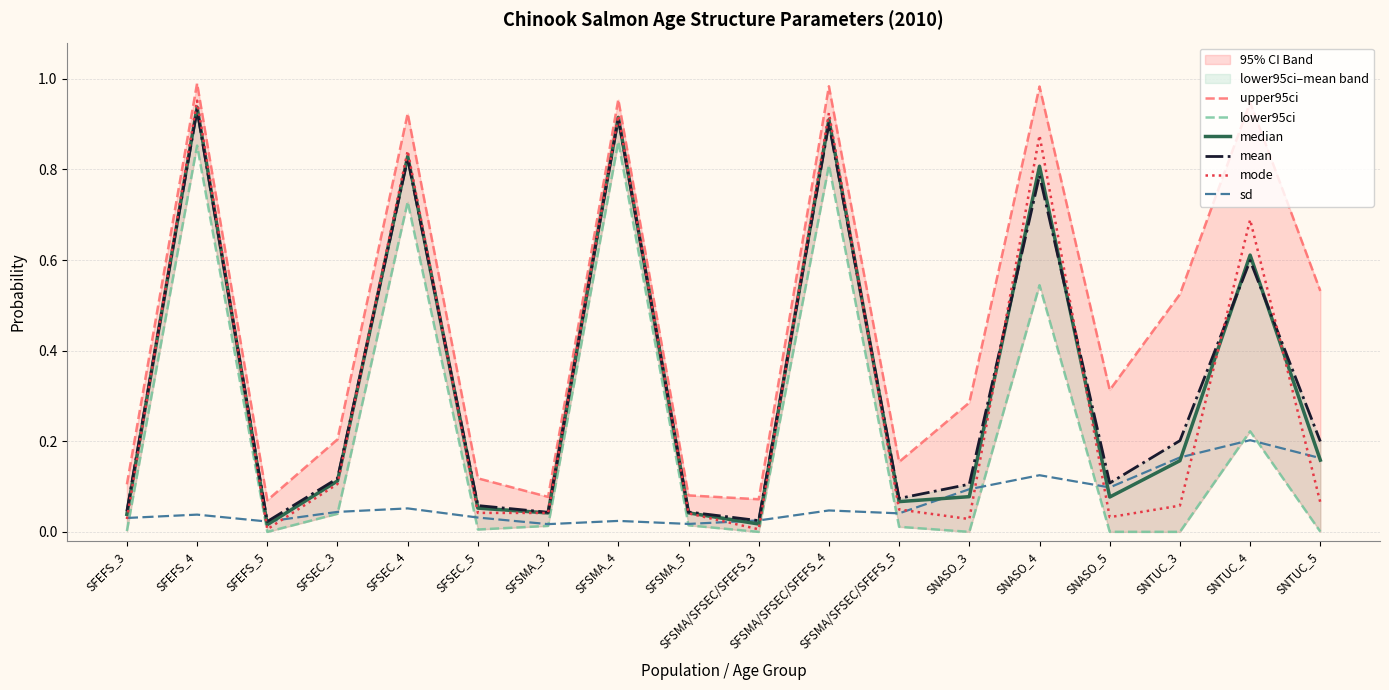

What are all the series names shown in the legend?

upper95ci, lower95ci, median, mean, mode, sd